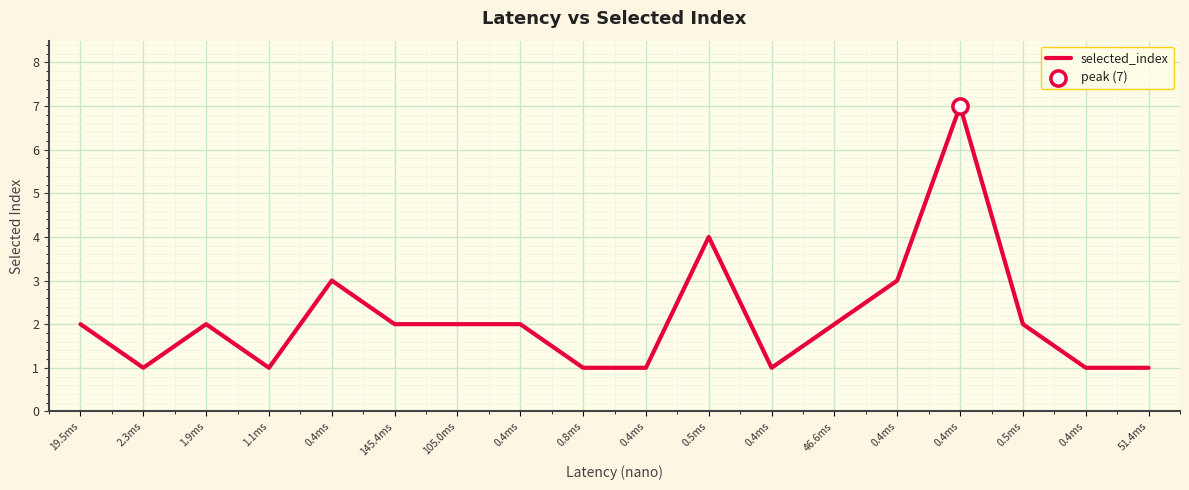

What is the ratio of the value at 1.1ms to the value at 0.5ms?

0.2